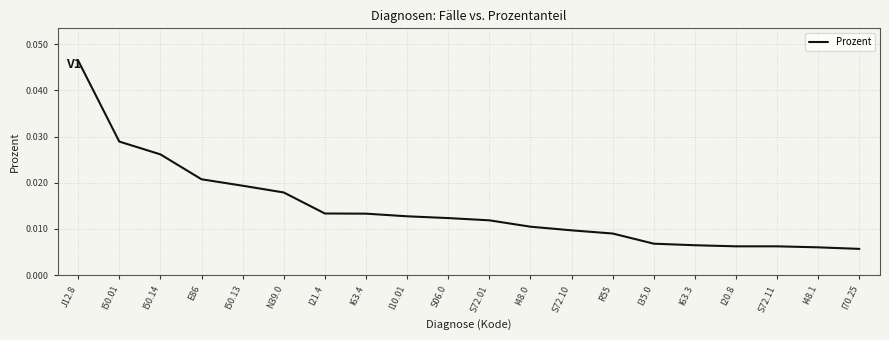

Which has a higher value, I21.4 or I35.0?

I21.4